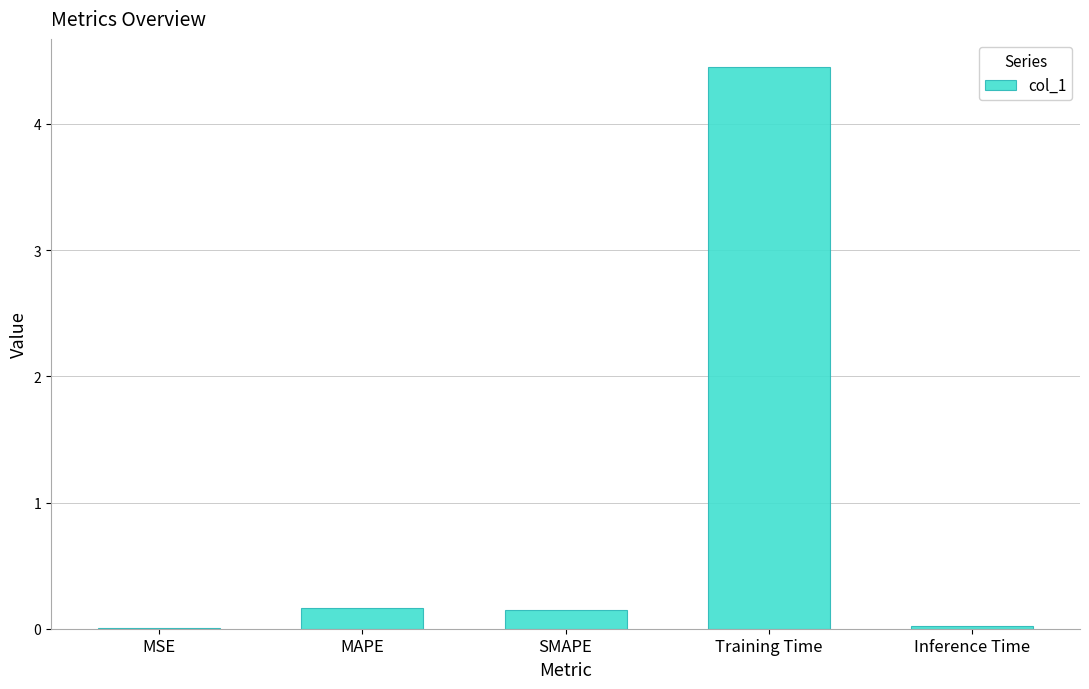

What is the sum of all values?

4.8